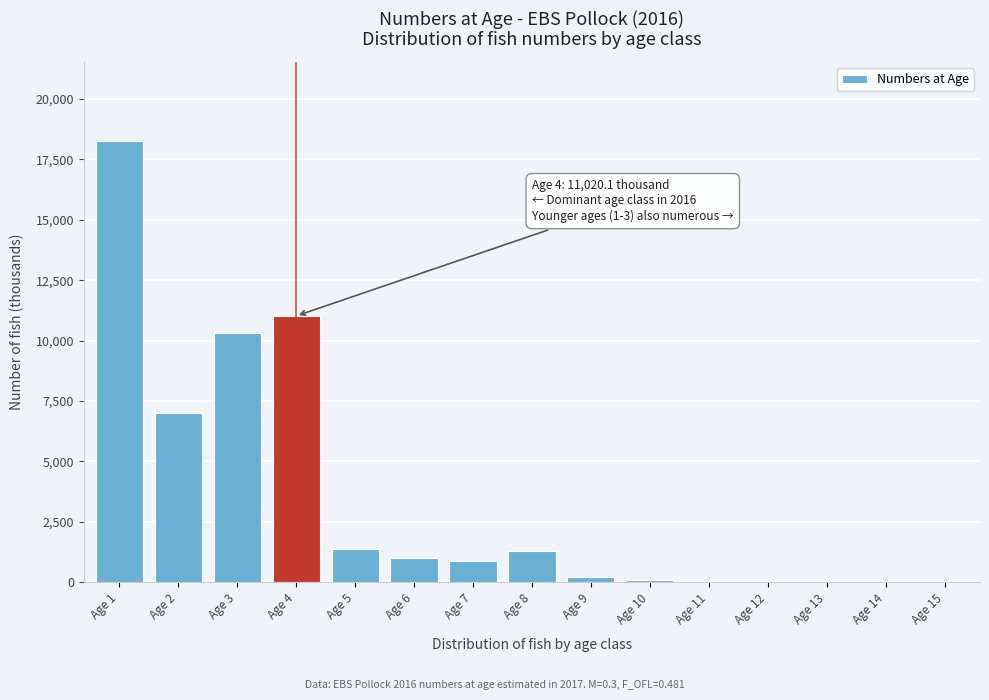

What is the change in value from Age 1 to Age 3?

-7915.5